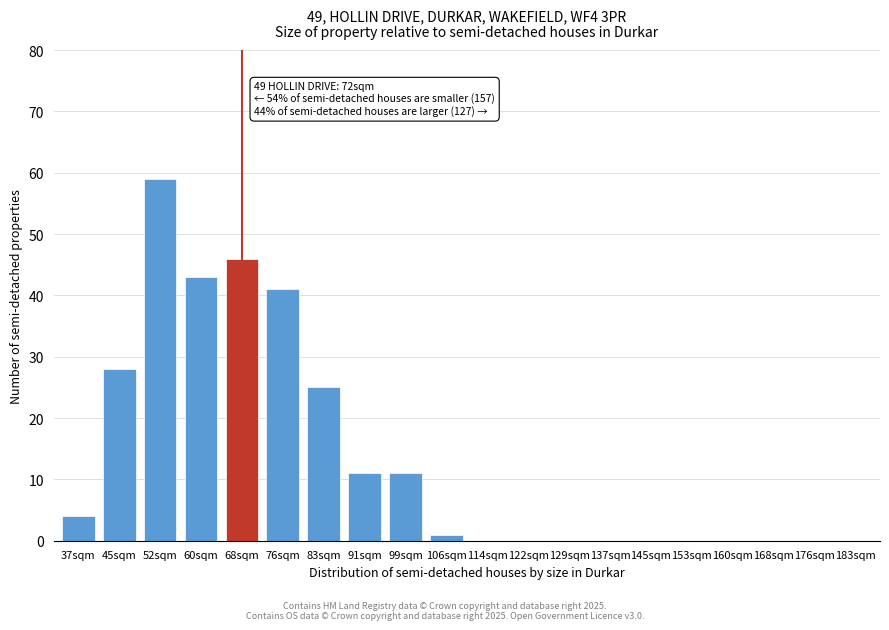

What is the change in value from 52sqm to 153sqm?

-59